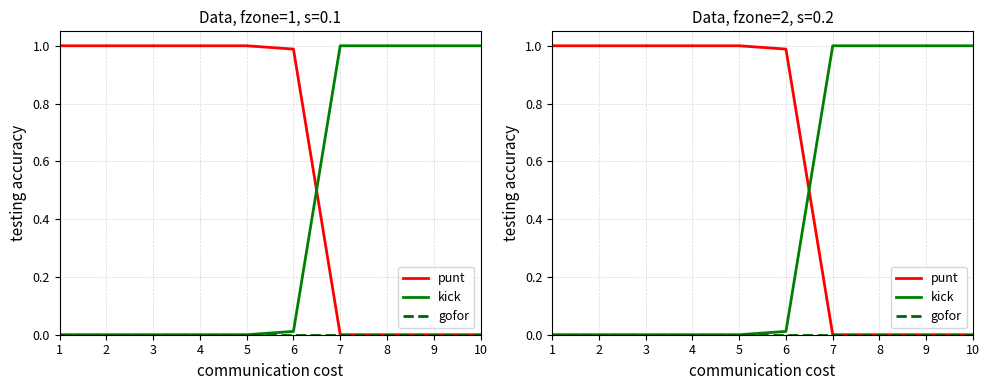

True or false: punt and kick cross at least once.

True